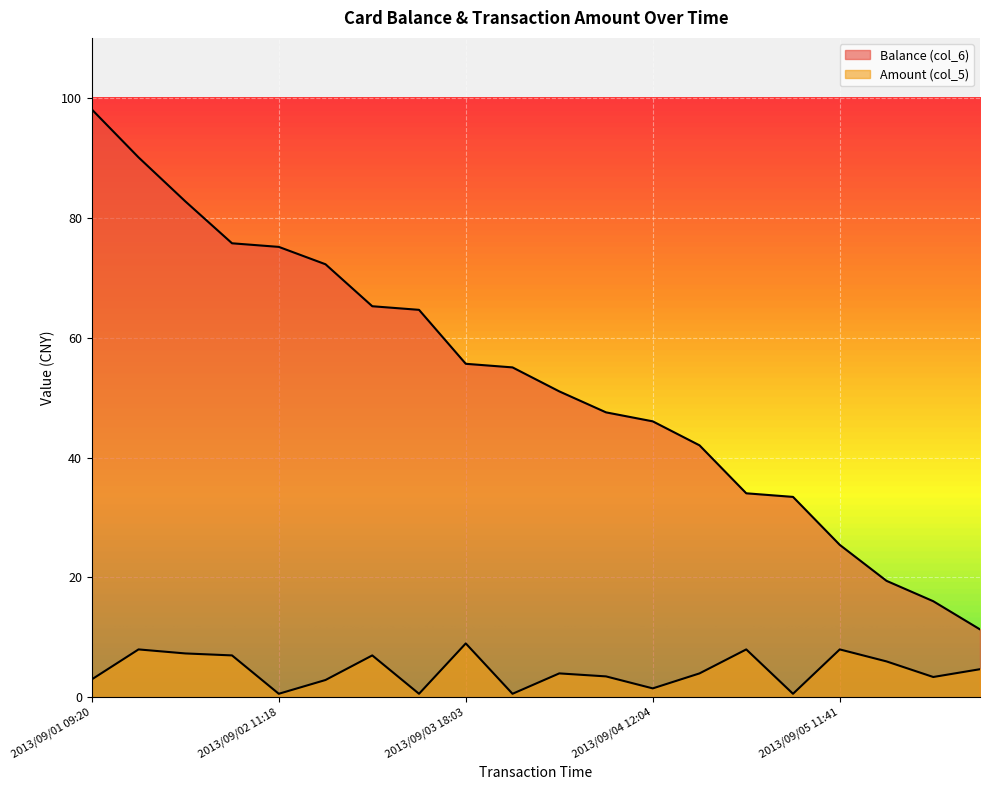

Is it true that Balance (col_6) equals 65.2 at 2013/09/03 11:31?

True